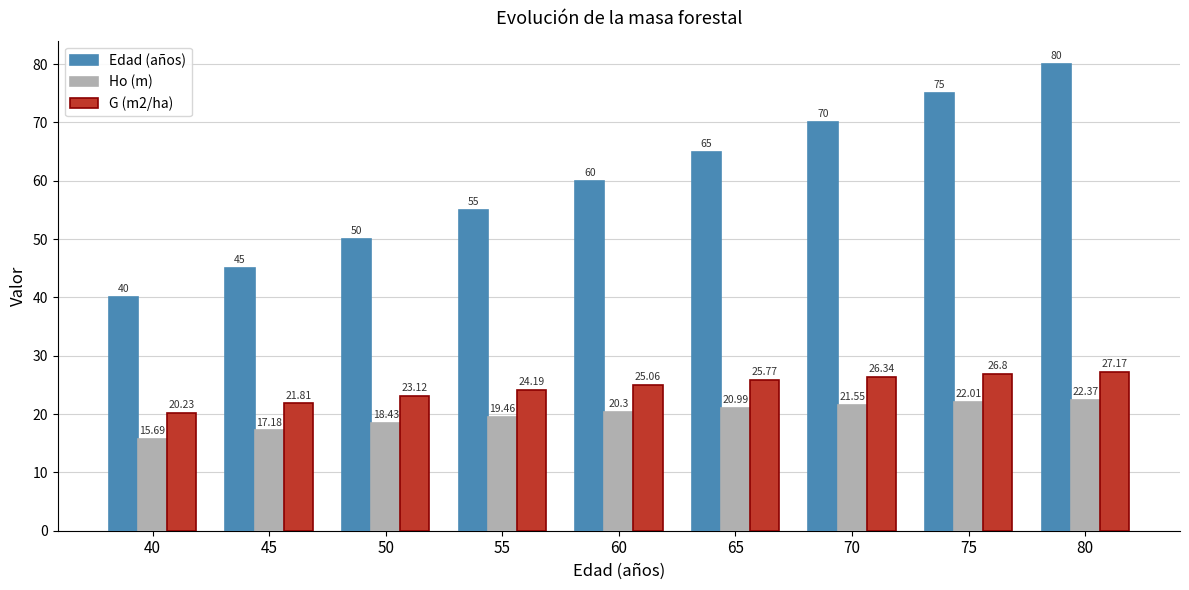

Which series has the largest total across all categories?

Edad (años)